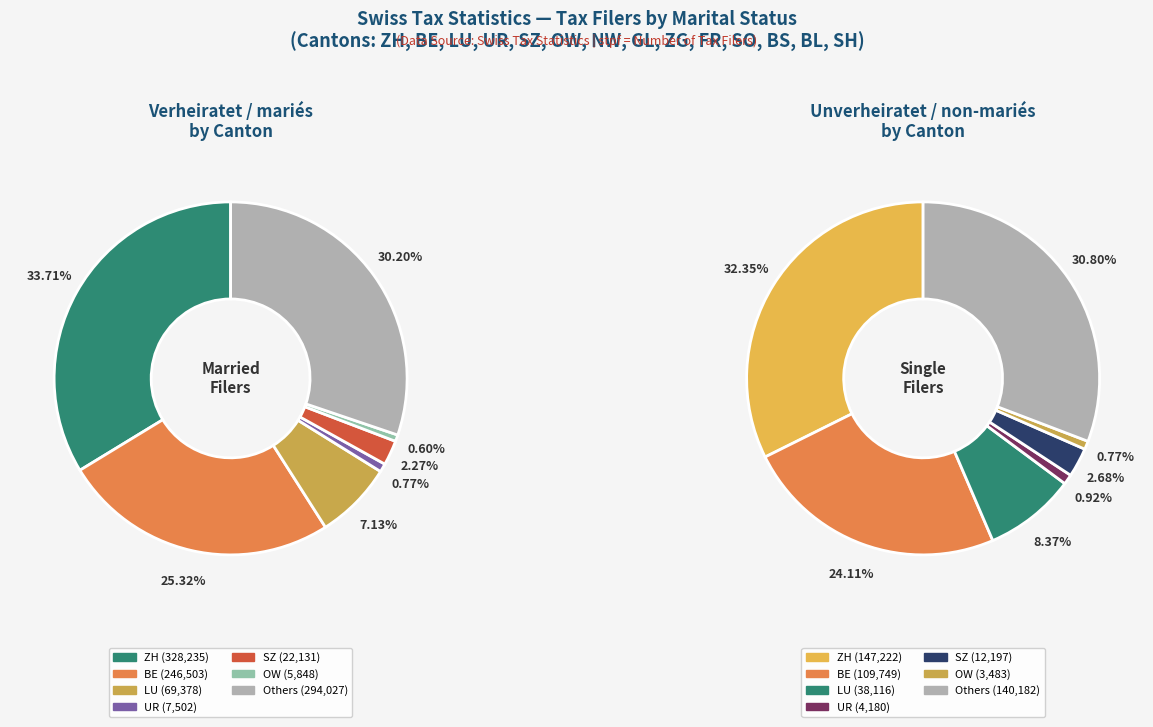

Does FR represent more than half of the total?

No